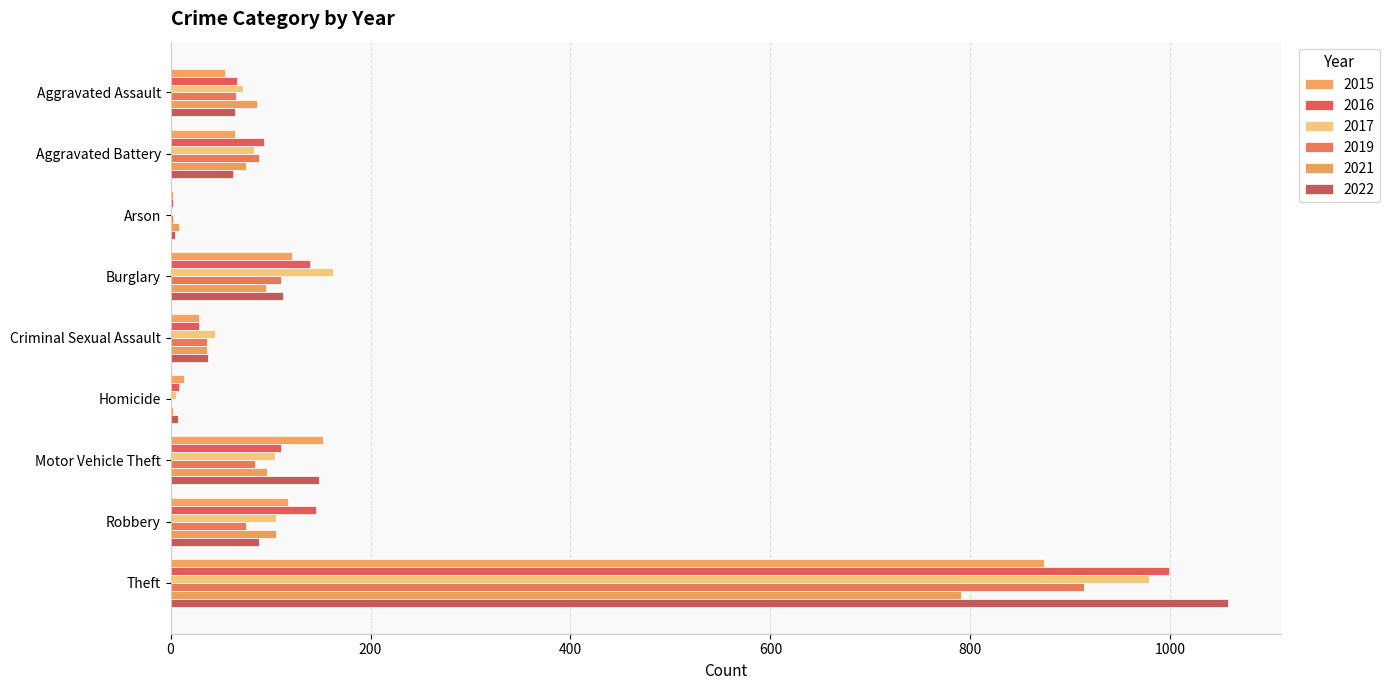

What is the difference between the highest and lowest values at Aggravated Battery?

31